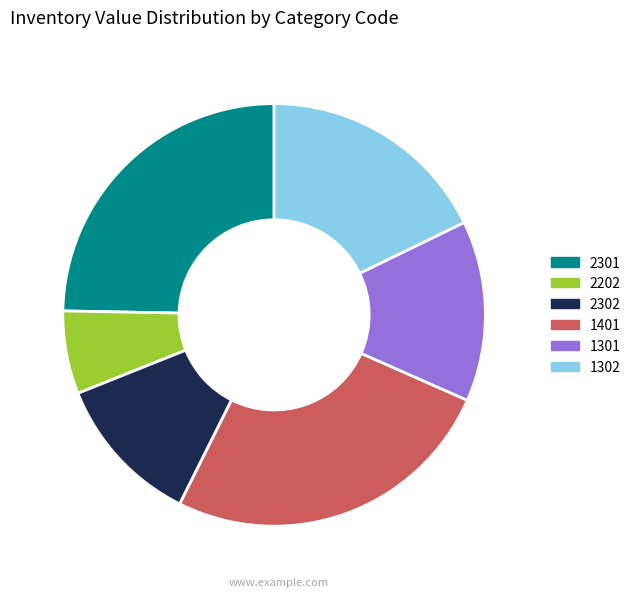

Is there any slice that represents more than half of the pie?

No